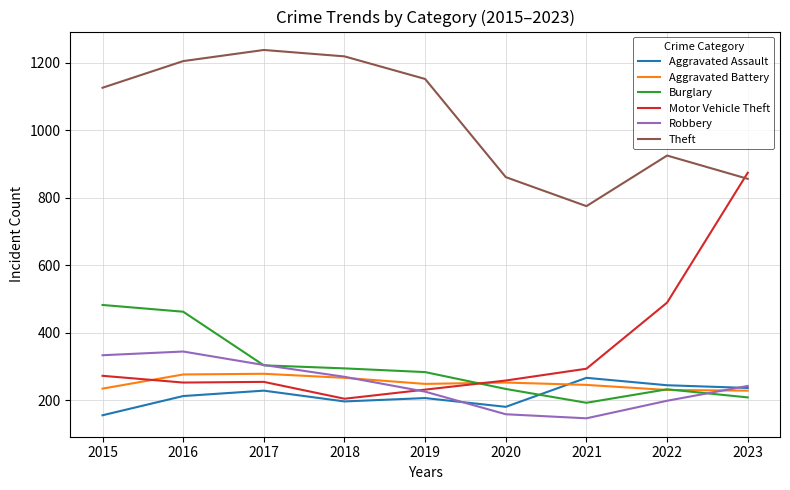

Which series ends up on top after the final intersection of Motor Vehicle Theft and Burglary?

Motor Vehicle Theft